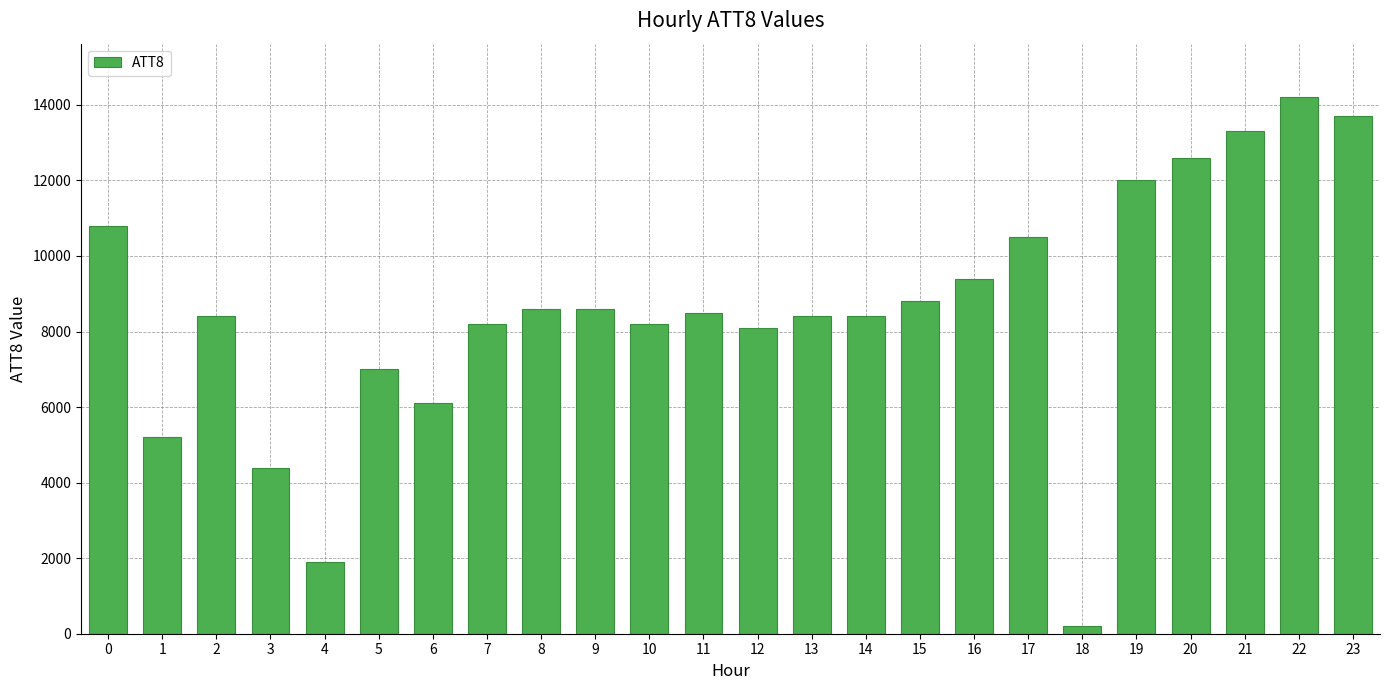

Are the bars horizontal?

No